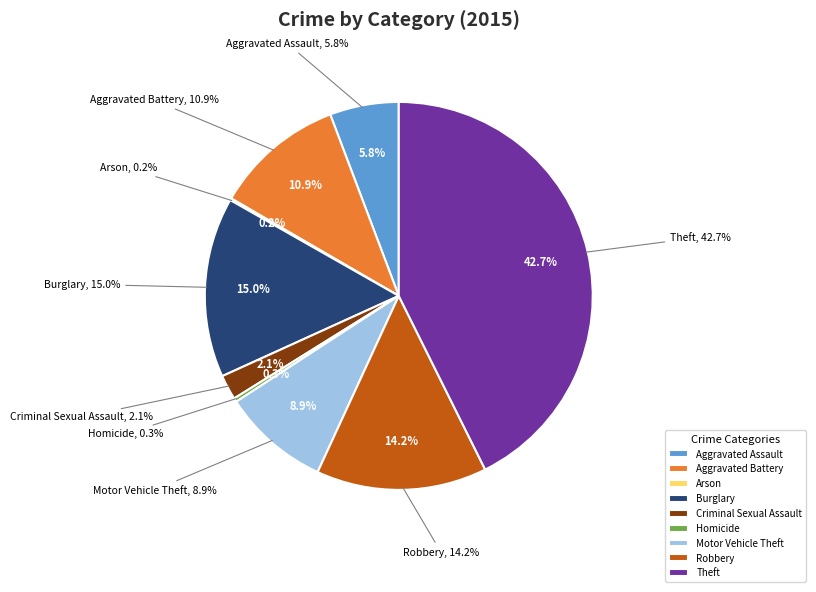

Is Aggravated Assault the majority of the pie?

No